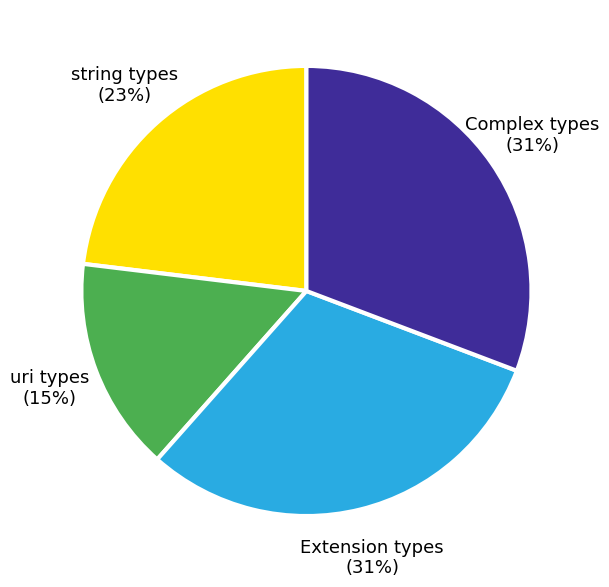

To the nearest percent, what is the average slice percentage?

25%